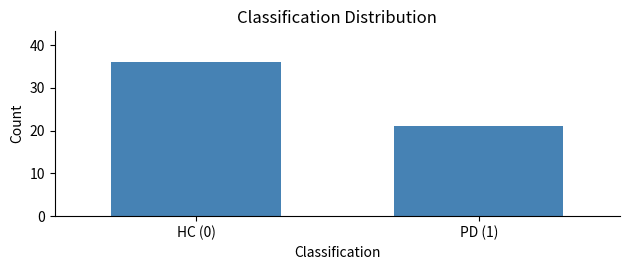

Reading right to left, what are all the values shown in this chart?

21	36